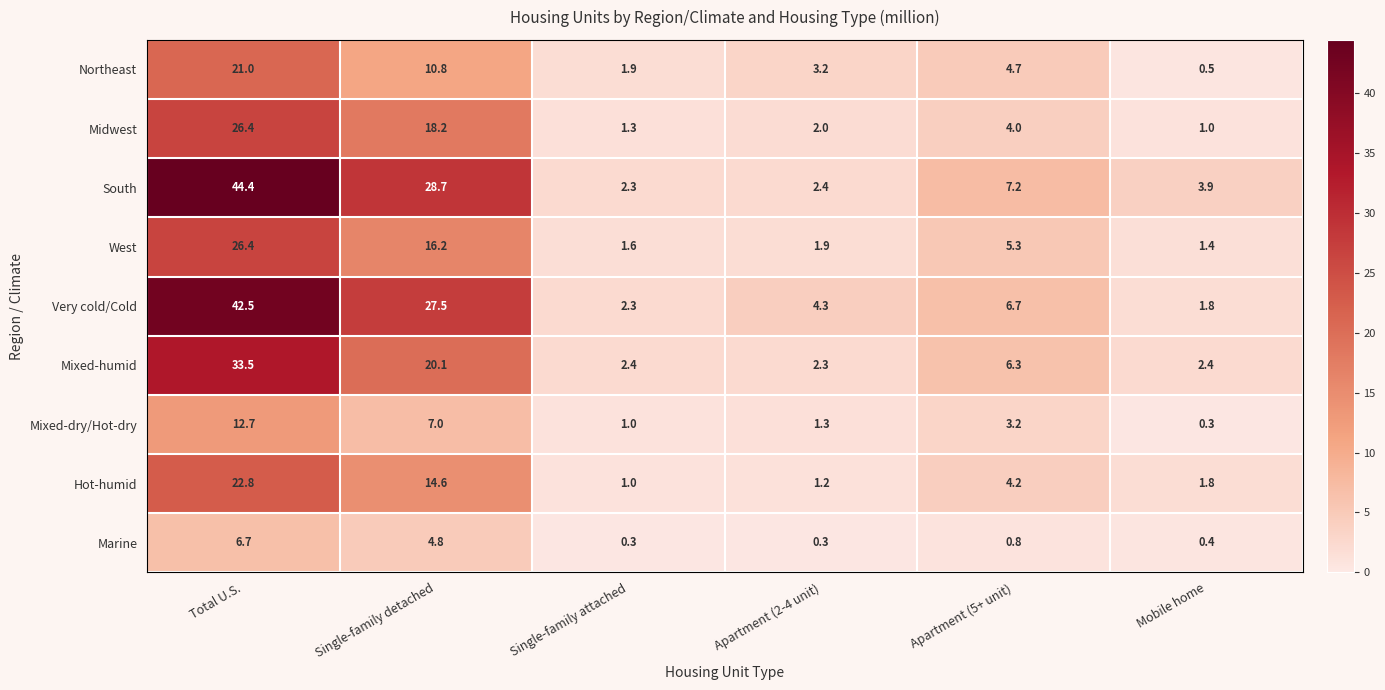

How many categories are shown in the chart?

6